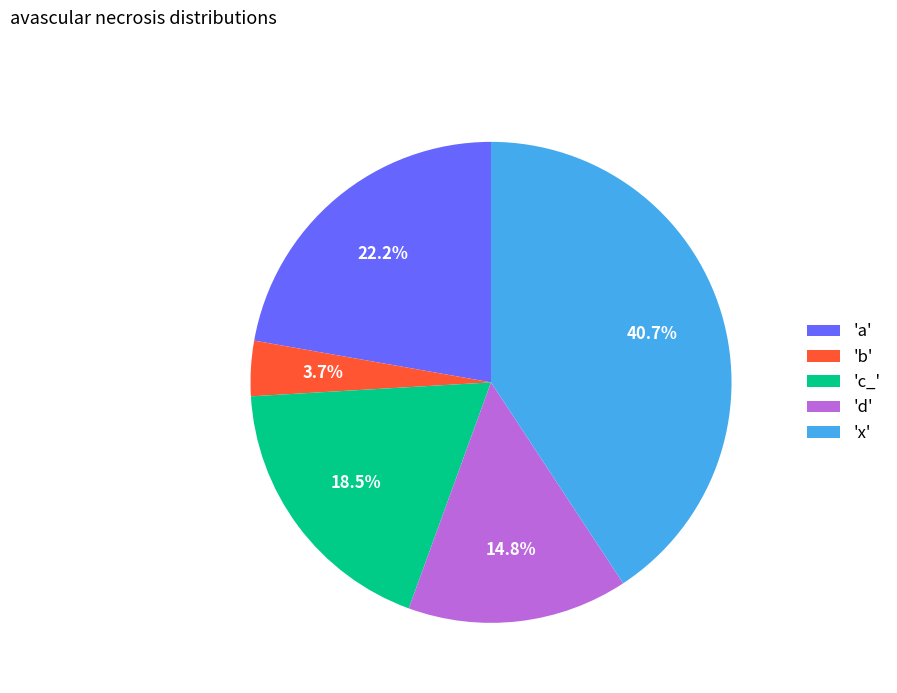

Between 'd' and 'a', which is larger?

'a'